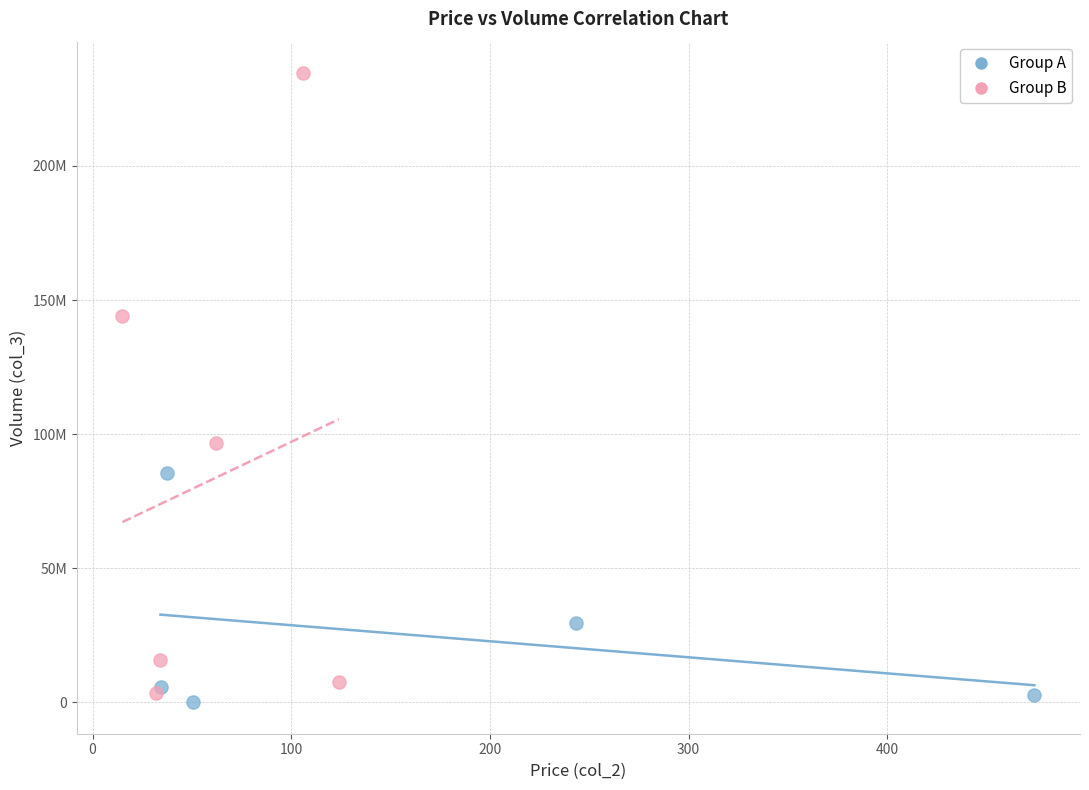

What are all the series names shown in the legend?

Group A, Group B